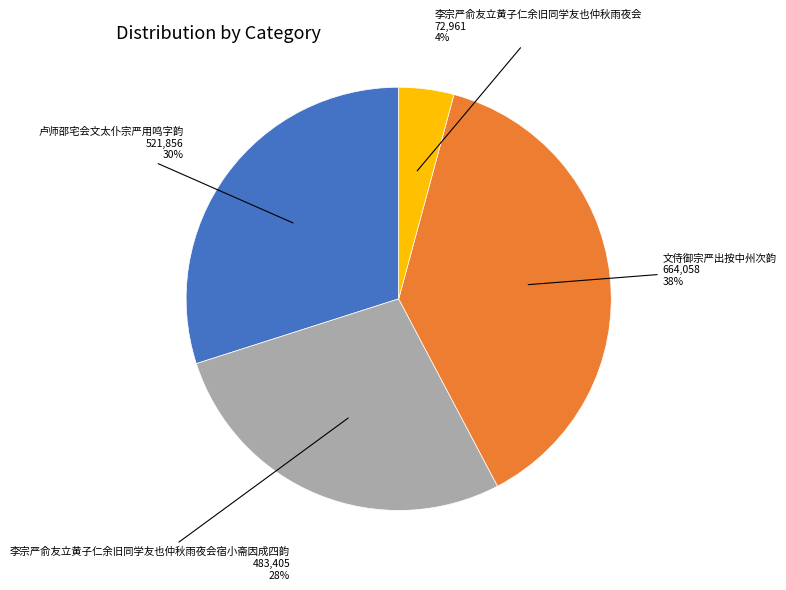

Is the sum of 卢师邵宅会文太仆宗严用鸣字韵 and 文侍御宗严出按中州次韵 greater than half?

Yes